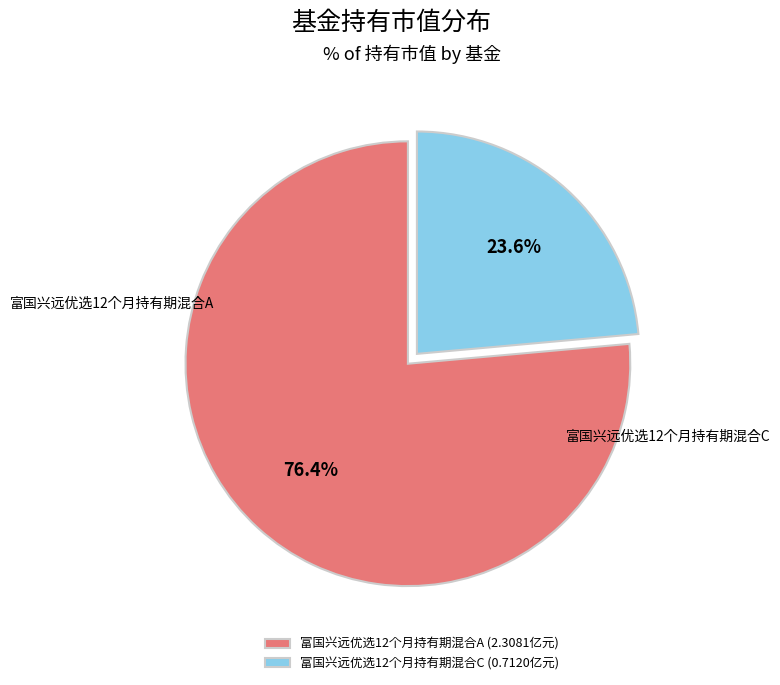

Which category accounts for the majority?

富国兴远优选12个月持有期混合A